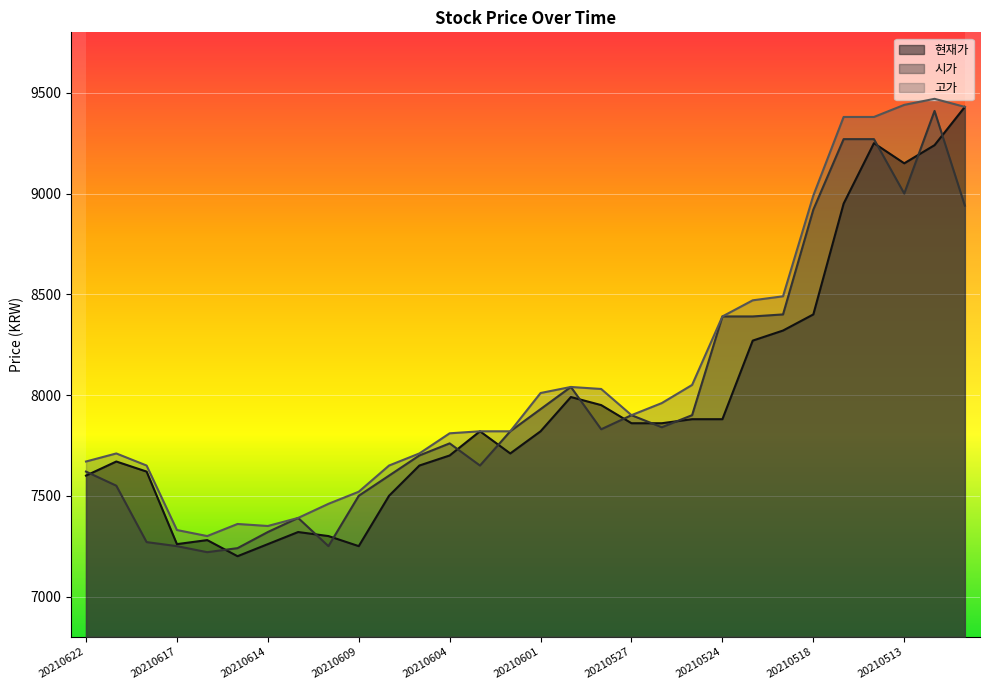

Is the value of 현재가 at 20210608 greater than the value of 고가 at 20210512?

No